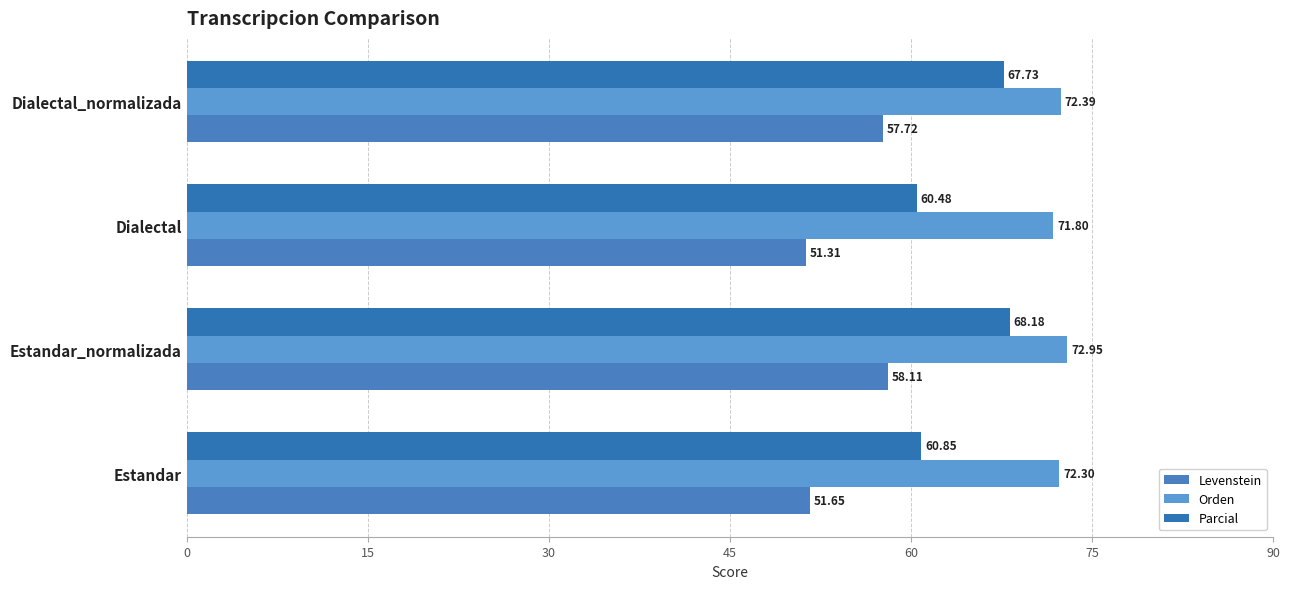

Count the number of categories in the chart.

4